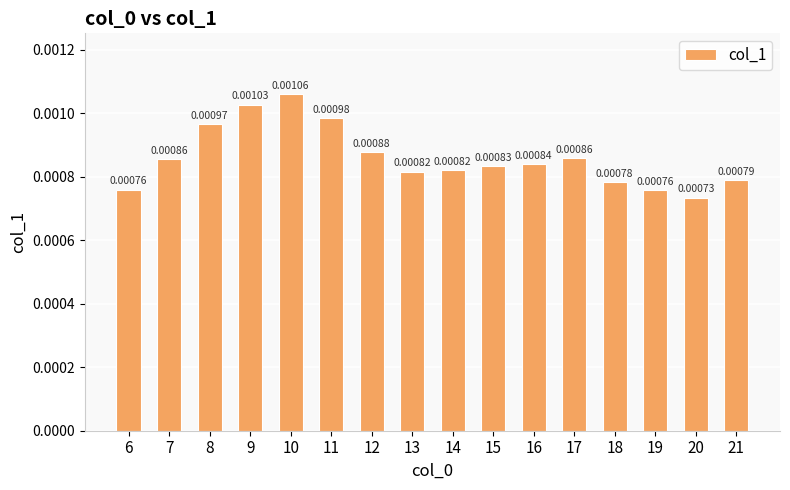

Which has a higher value, 9 or 15?

9